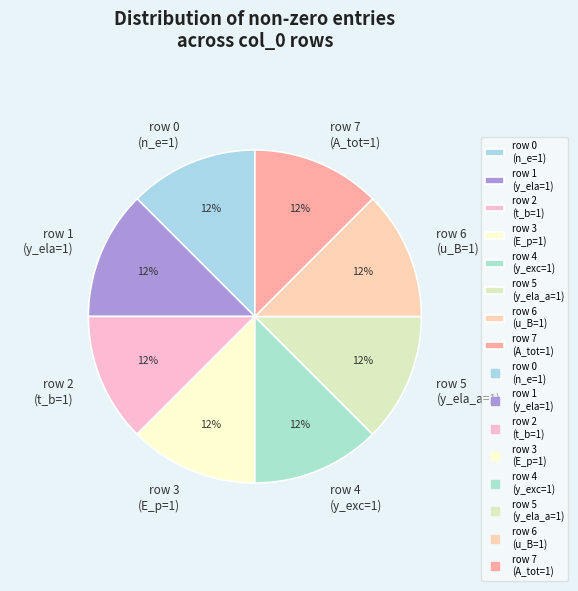

How many slices are in this pie chart?

8